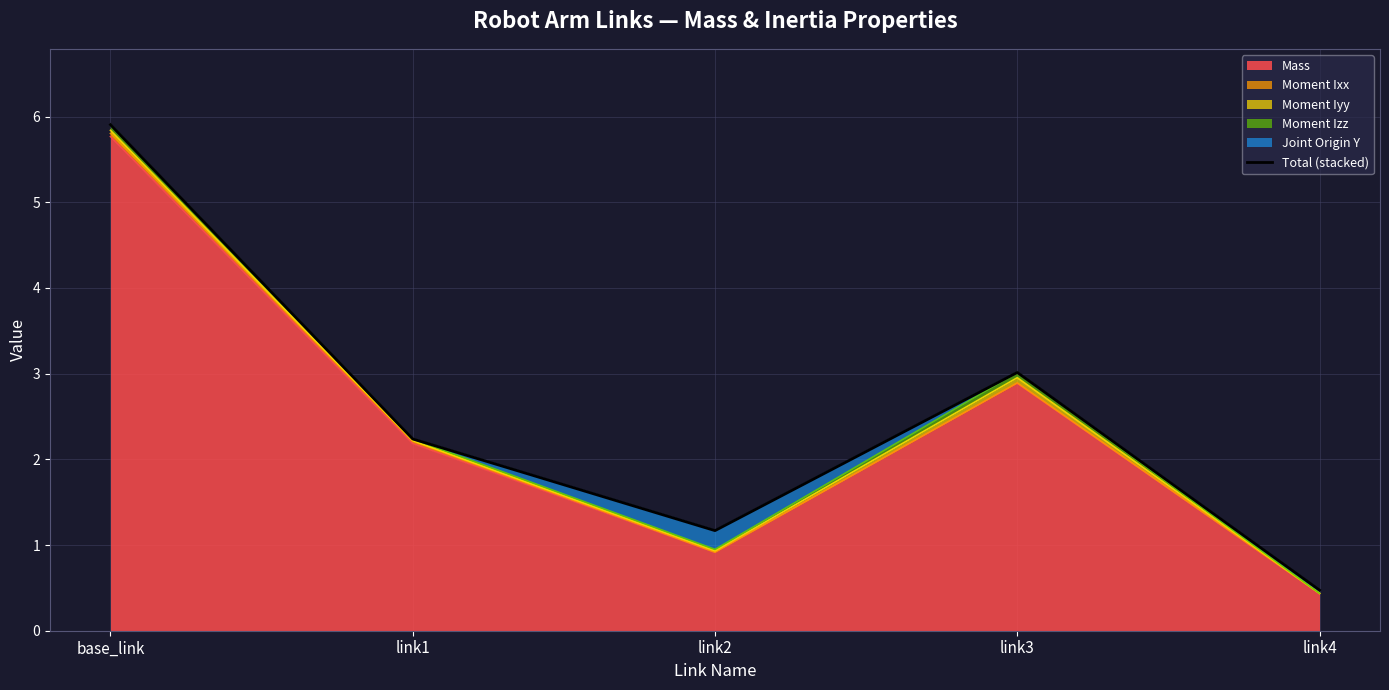

List the labels in order of value, smallest first.

link4, link2, link1, link3, base_link